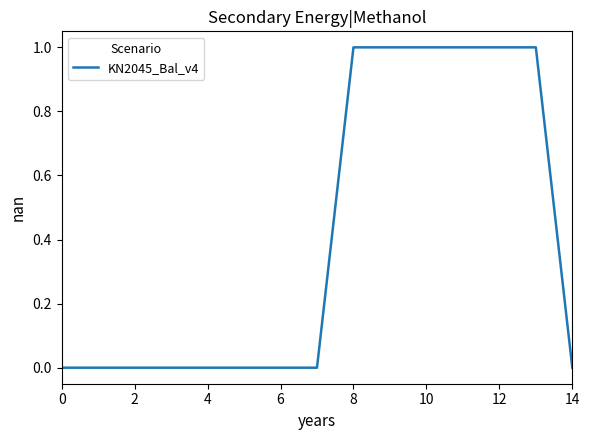

How many lines are shown in the chart?

1